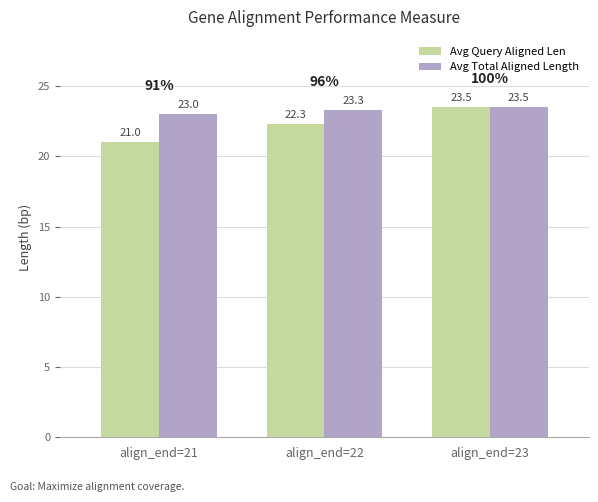

The Avg Total Aligned Length series shows 23.3 at align_end=22. True or false?

True